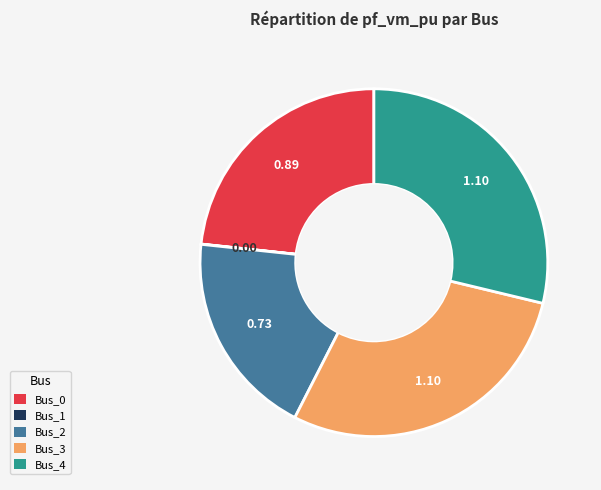

Combined, do Bus_4 and Bus_2 account for over 50%?

No